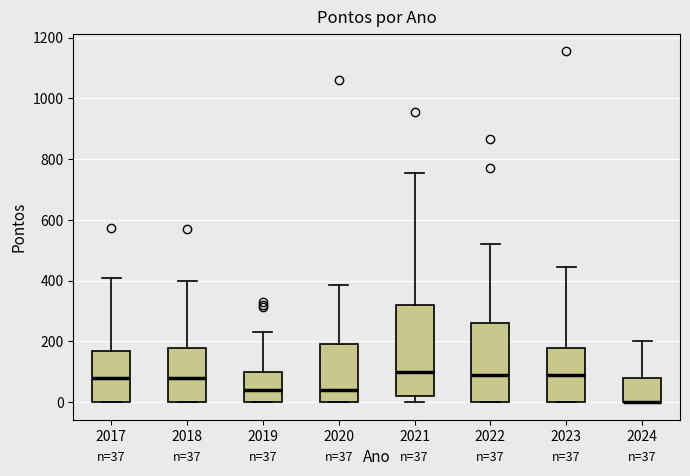

Which box is the tallest, from its lower edge to its upper edge?

2021